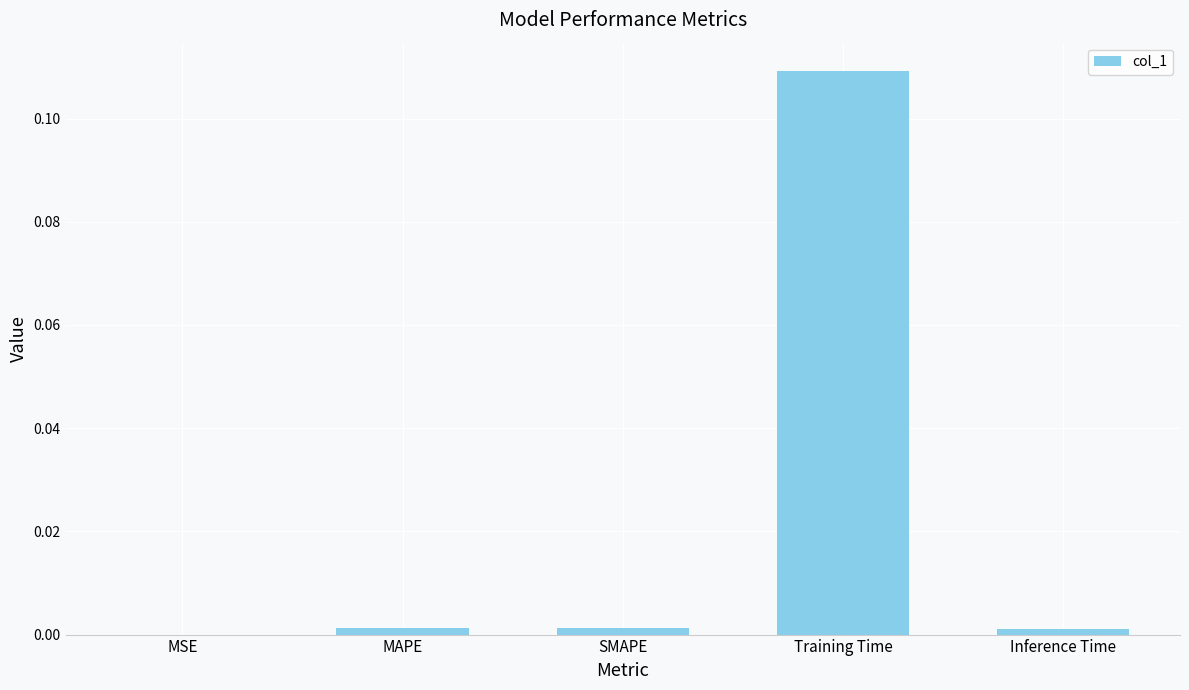

Which has a higher value, MSE or Inference Time?

Inference Time